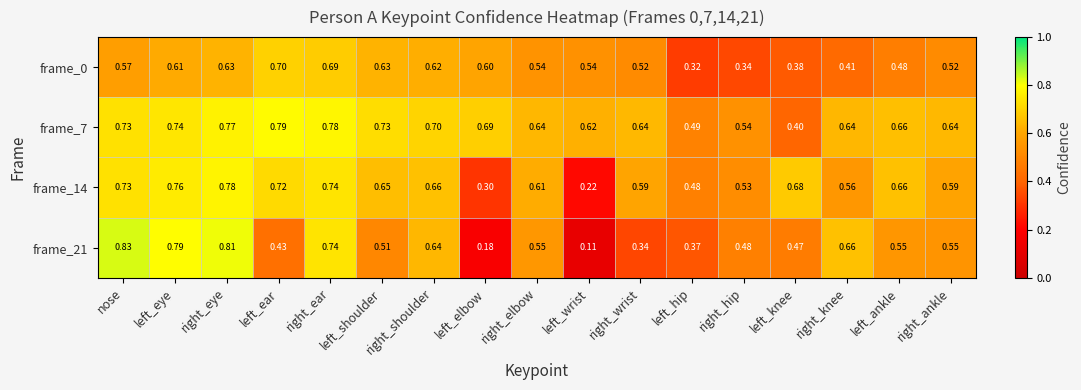

At which label is frame_7 closest to 0?

left_knee